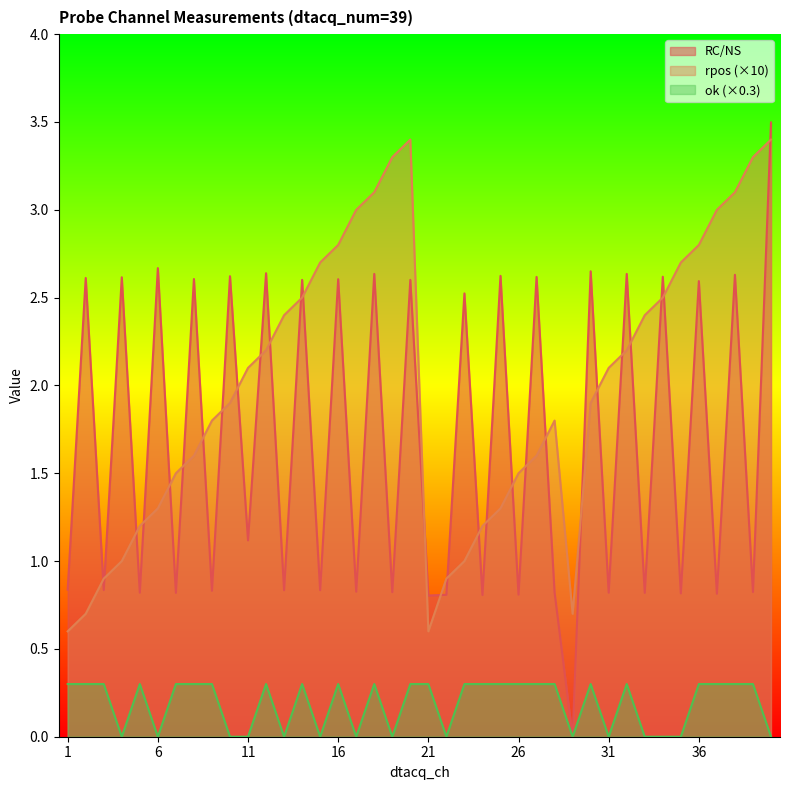

How many data points does each series have?

40